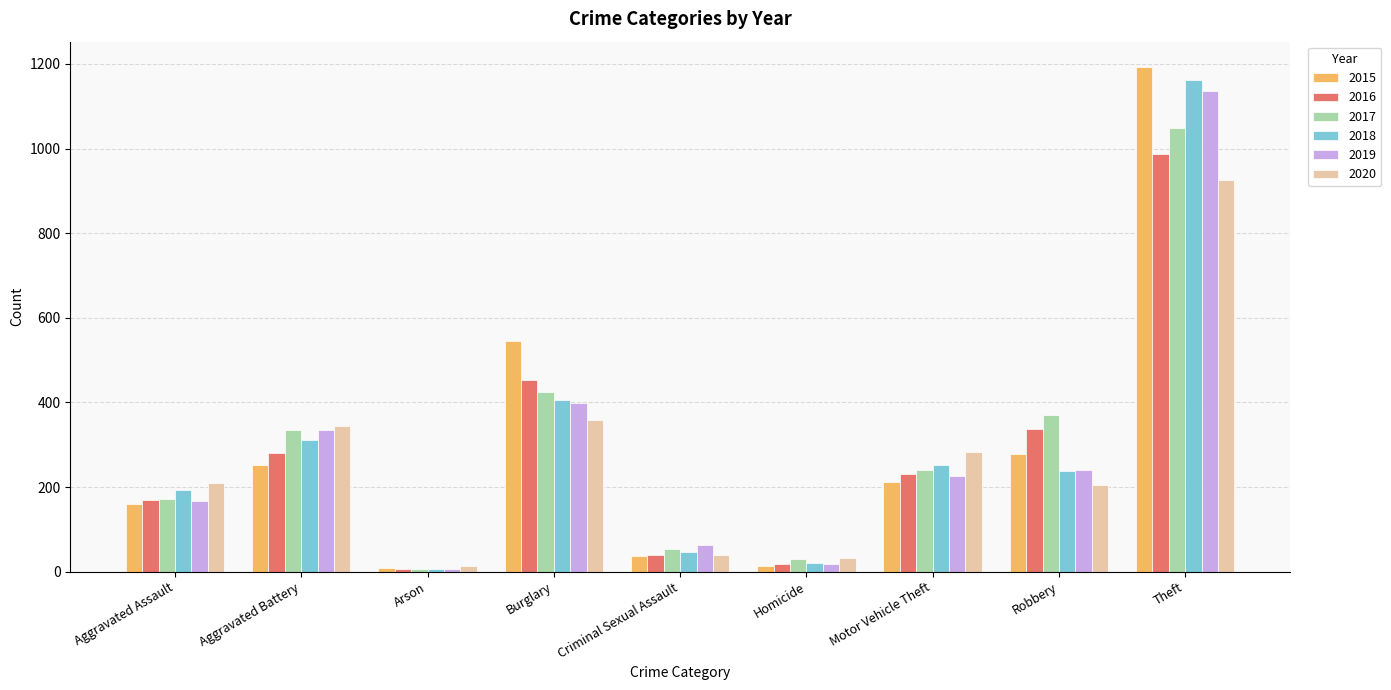

What is the value of the 2015 bar at the 9th from the left?

1193